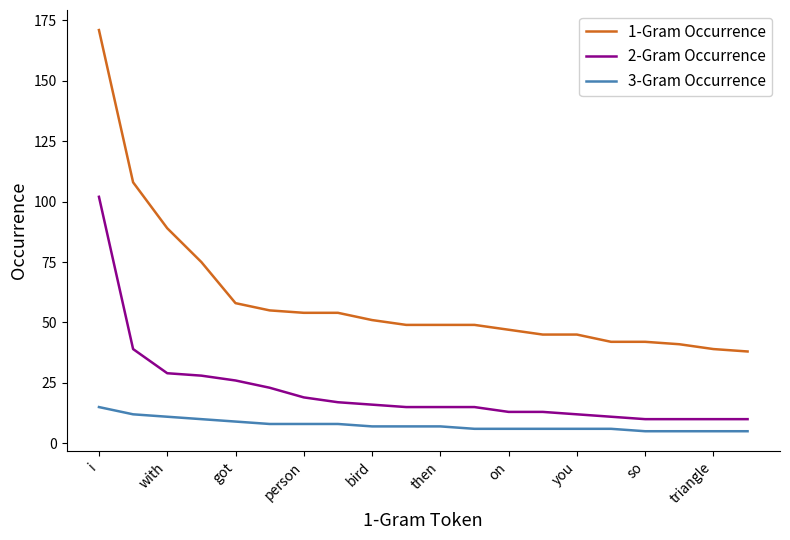

Which series has the widest spread of values?

1-Gram Occurrence